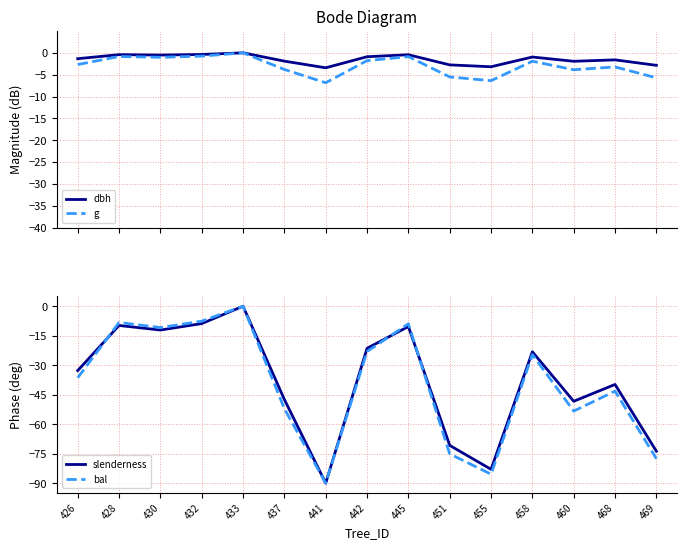

Does the chart display data point markers on the line(s)?

No